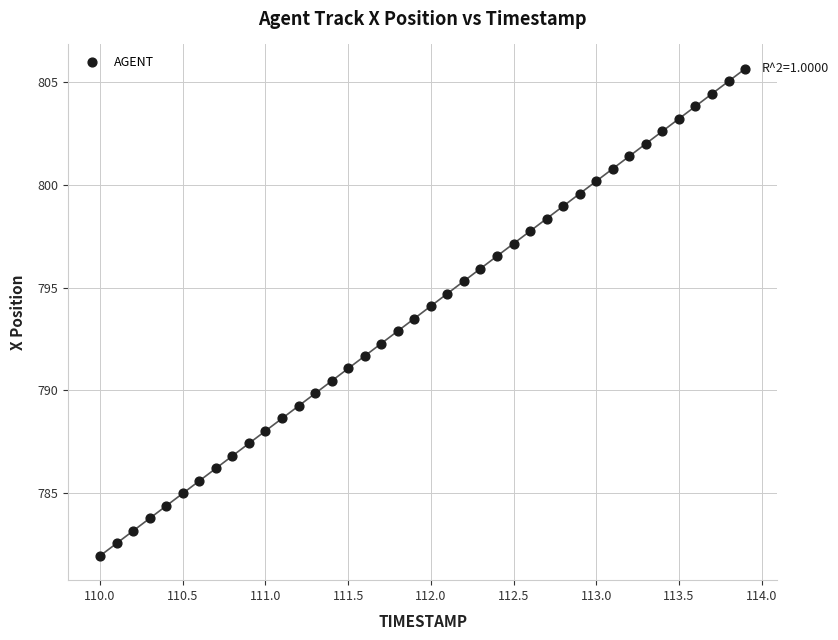

What is the range of X values (max minus min)?

3.9